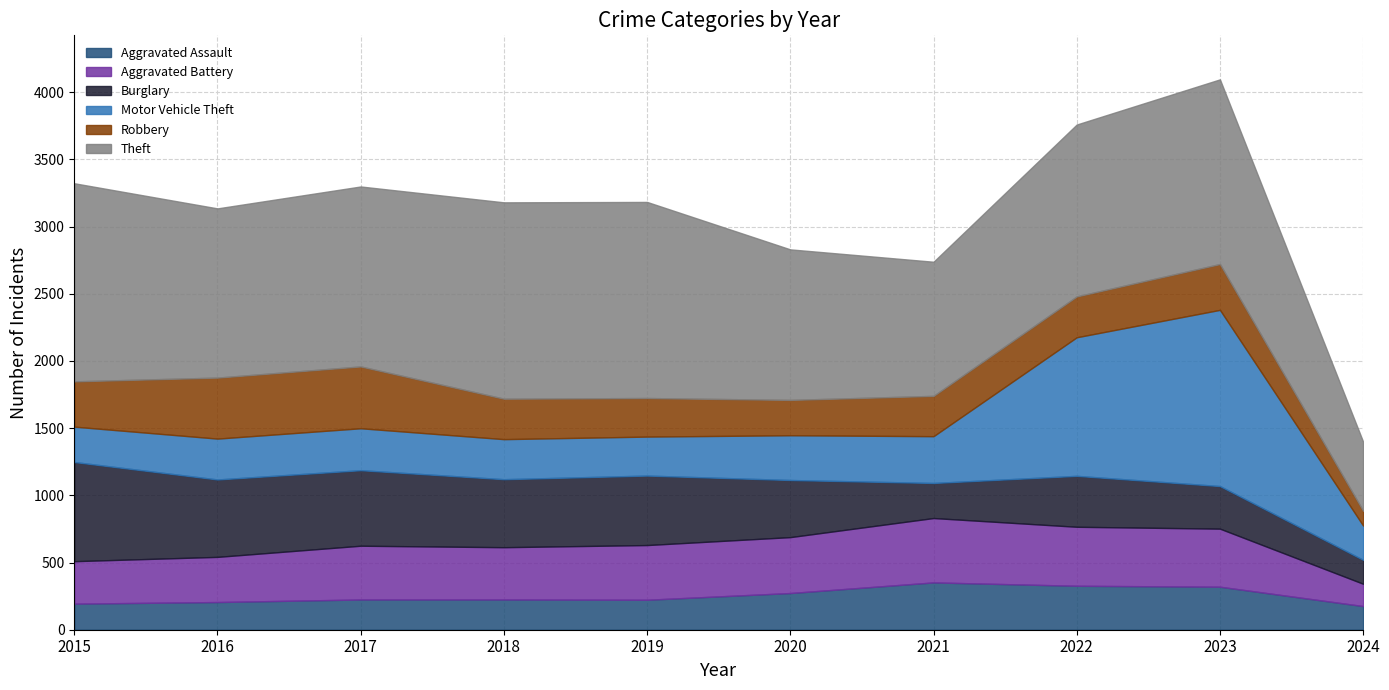

What is the difference between the highest and lowest values at 2020?

857